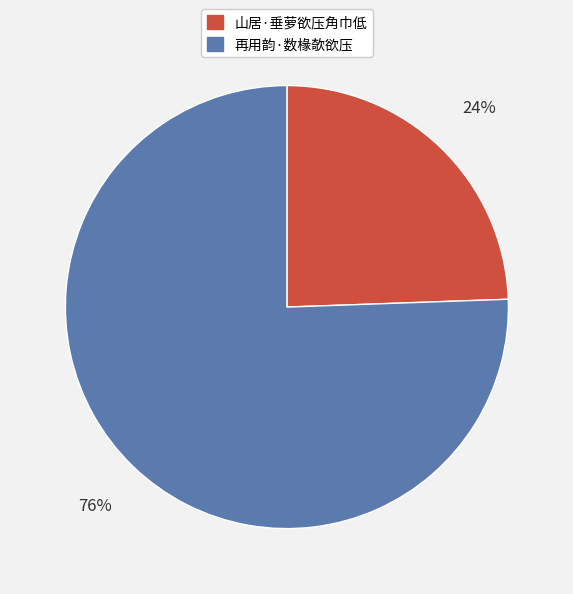

Which category has the biggest portion of the pie?

再用韵·数椽欹欲压